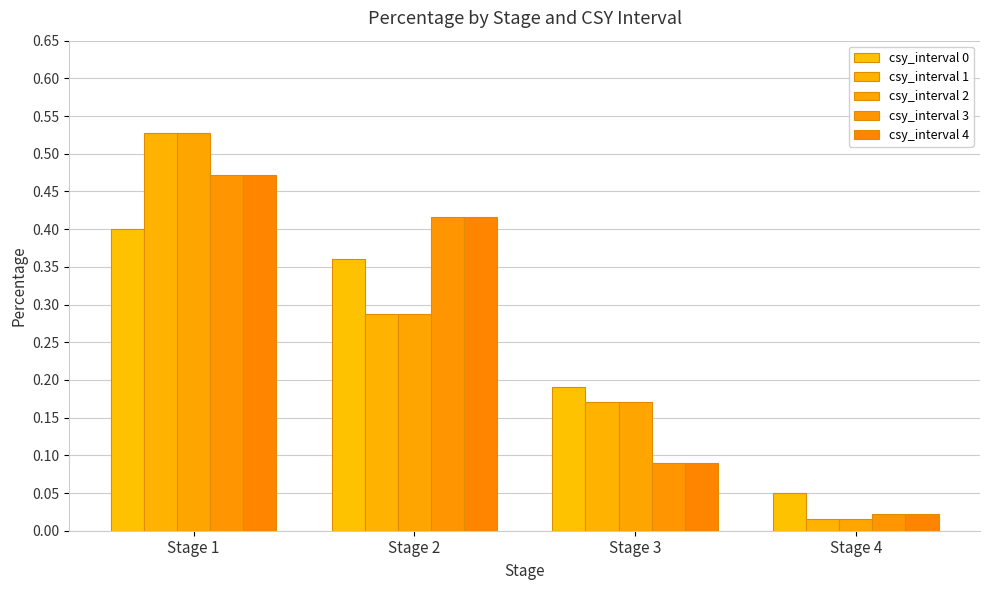

What is the value of the csy_interval 1 bar at the 2nd from the left?

0.3